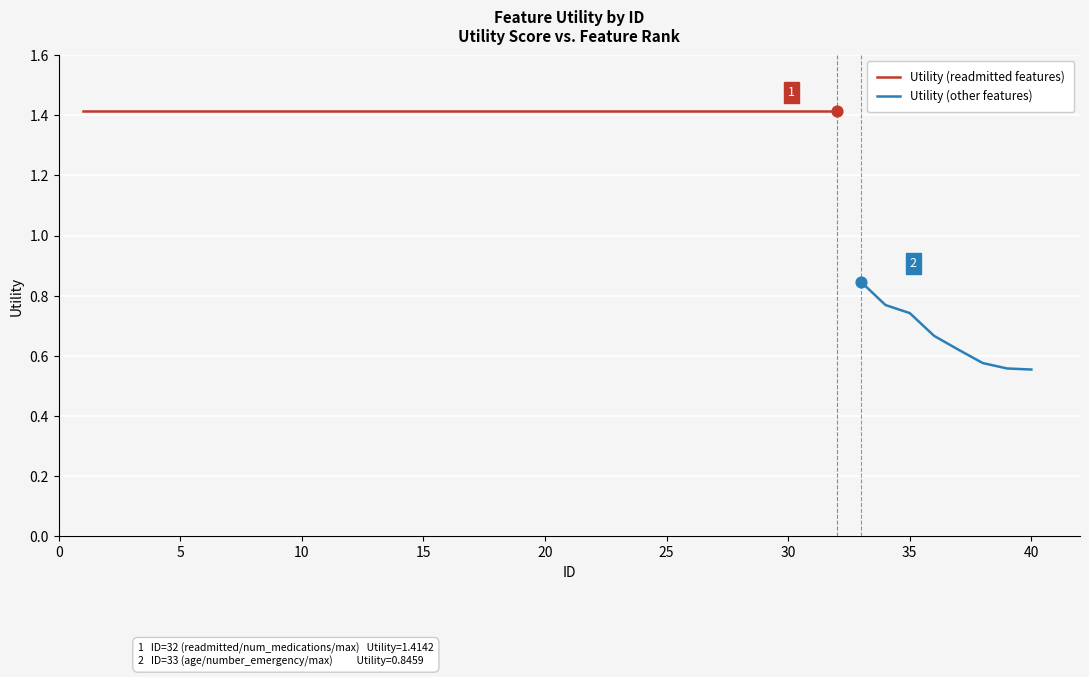

What is the ratio of the value at 38 to the value at 2?

0.4